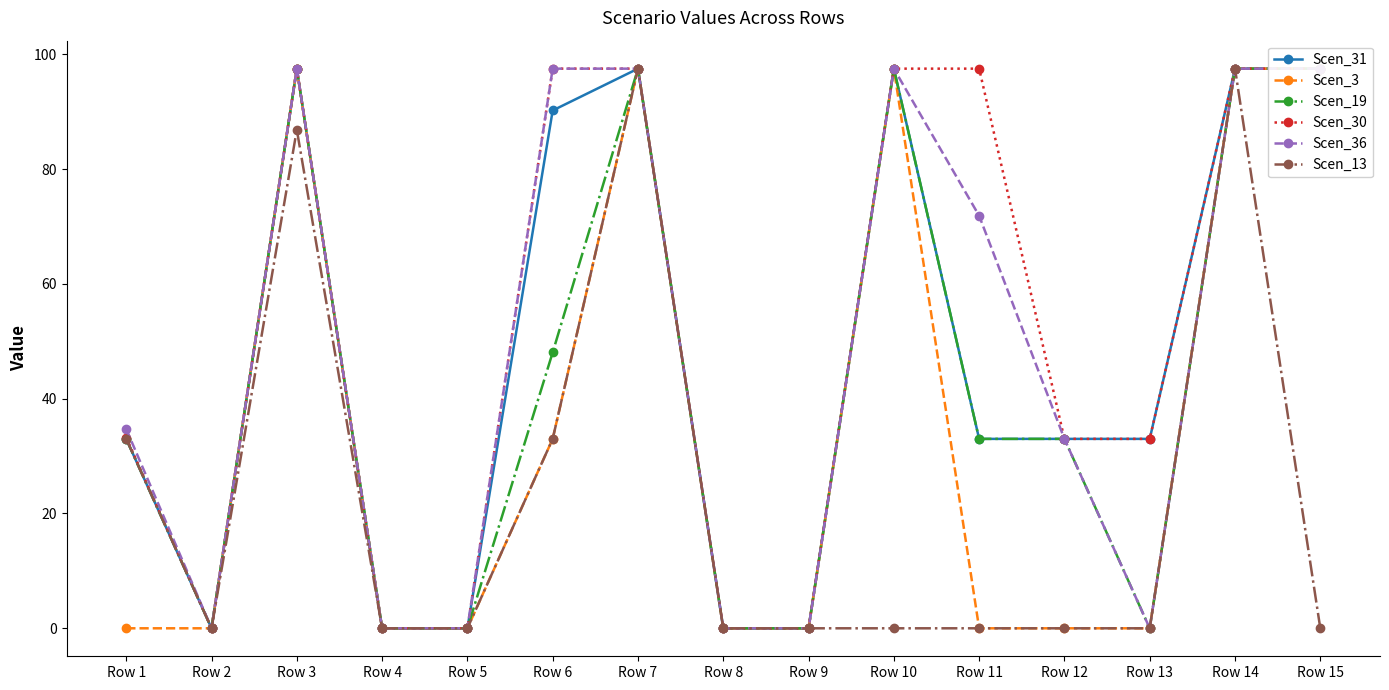

The value of Scen_36 at Row 14 is 51.0. True or false?

False